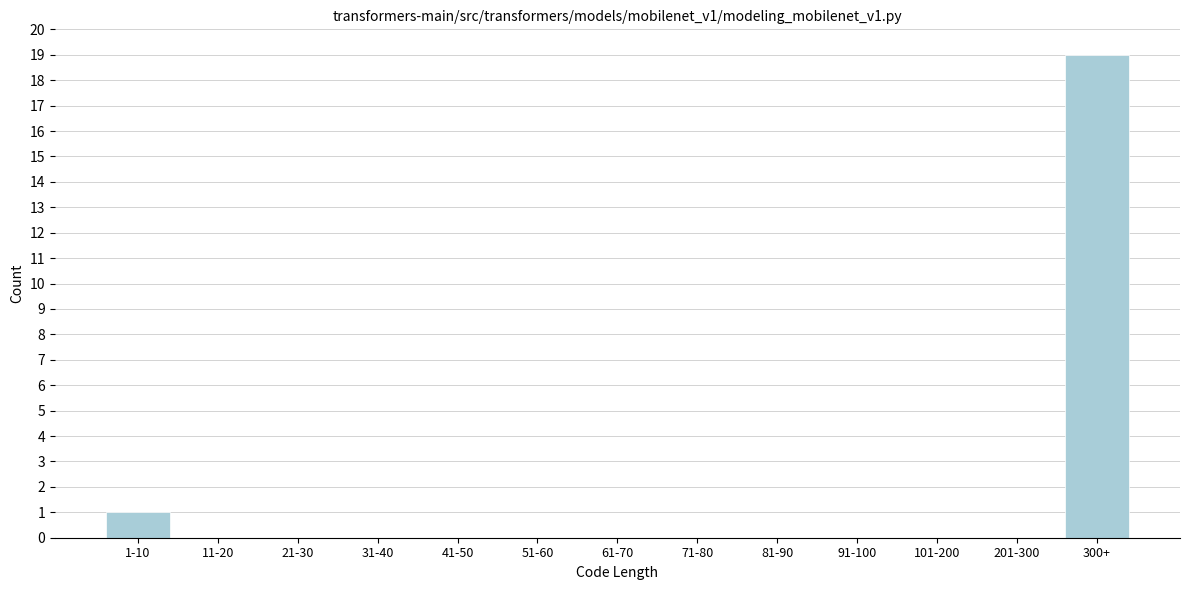

Reading left to right, extract all data points from this chart.

1-10=1	11-20=0	21-30=0	31-40=0	41-50=0	51-60=0	61-70=0	71-80=0	81-90=0	91-100=0	101-200=0	201-300=0	300+=19